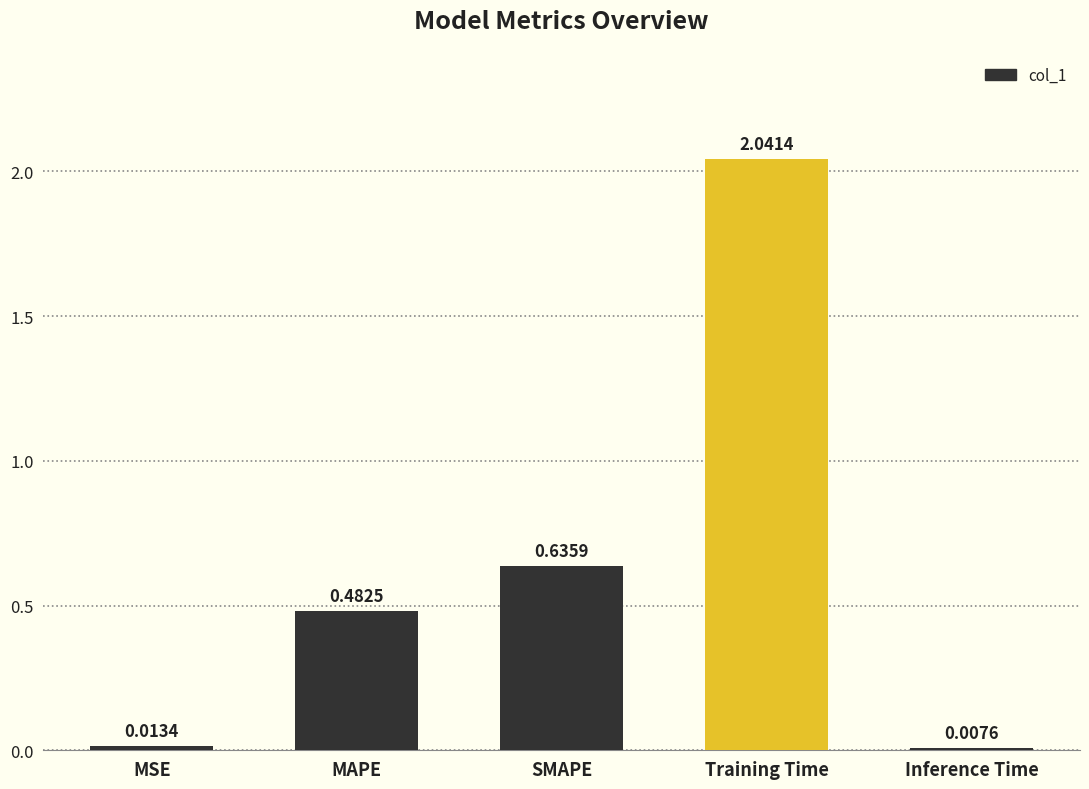

Which category has the highest value across all series?

Training Time